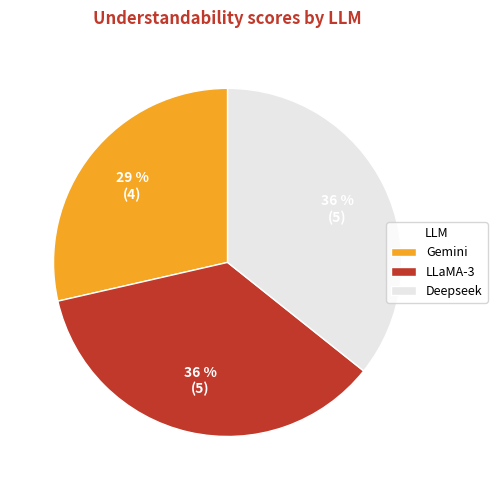

To the nearest percent, what is the difference between the largest and smallest slice percentages?

7%